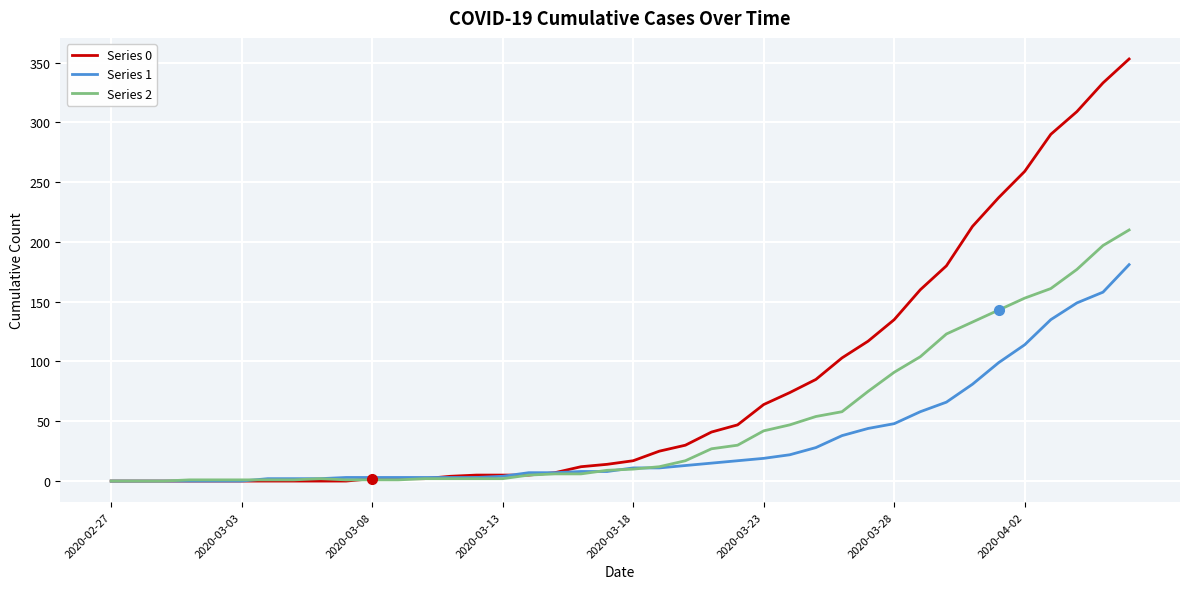

Which series has the largest range (max minus min)?

Series 0